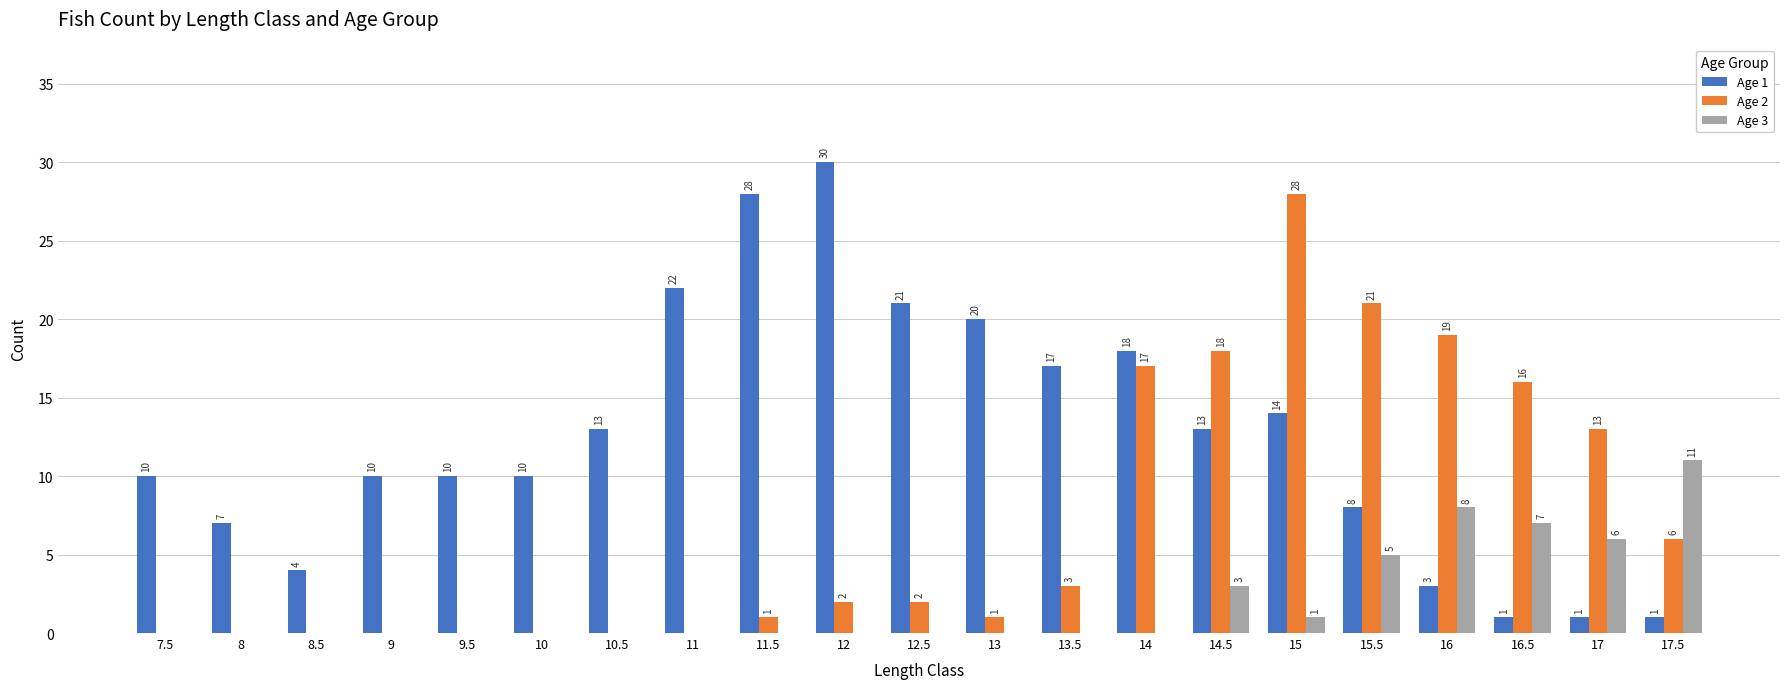

What is the sum of the Age 2 values at 15.5 and 16?

40